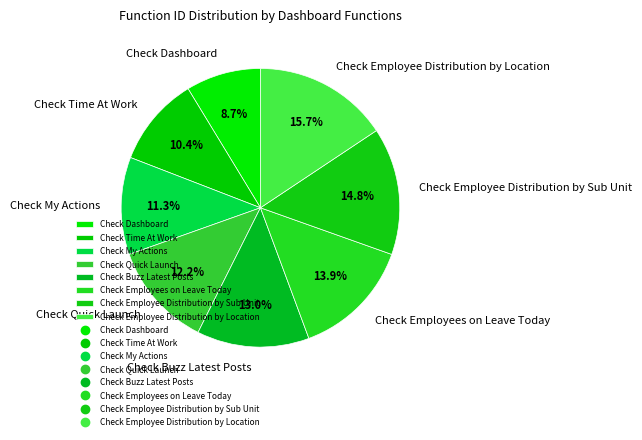

Do Check Employee Distribution by Location and Check Quick Launch together represent more than half of the pie?

No